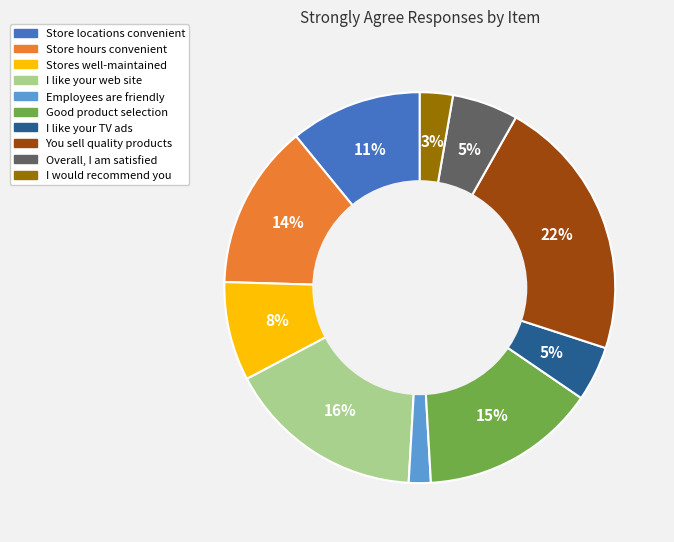

Count the number of slices in the pie.

10